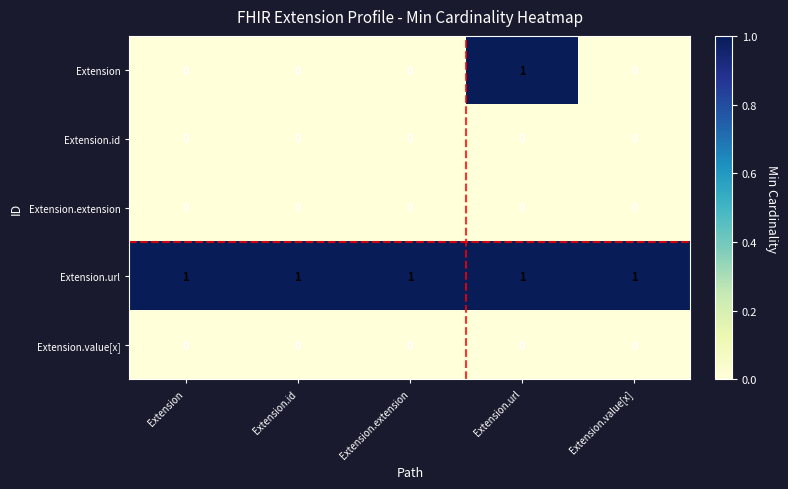

Which series has the largest range (max minus min)?

Extension